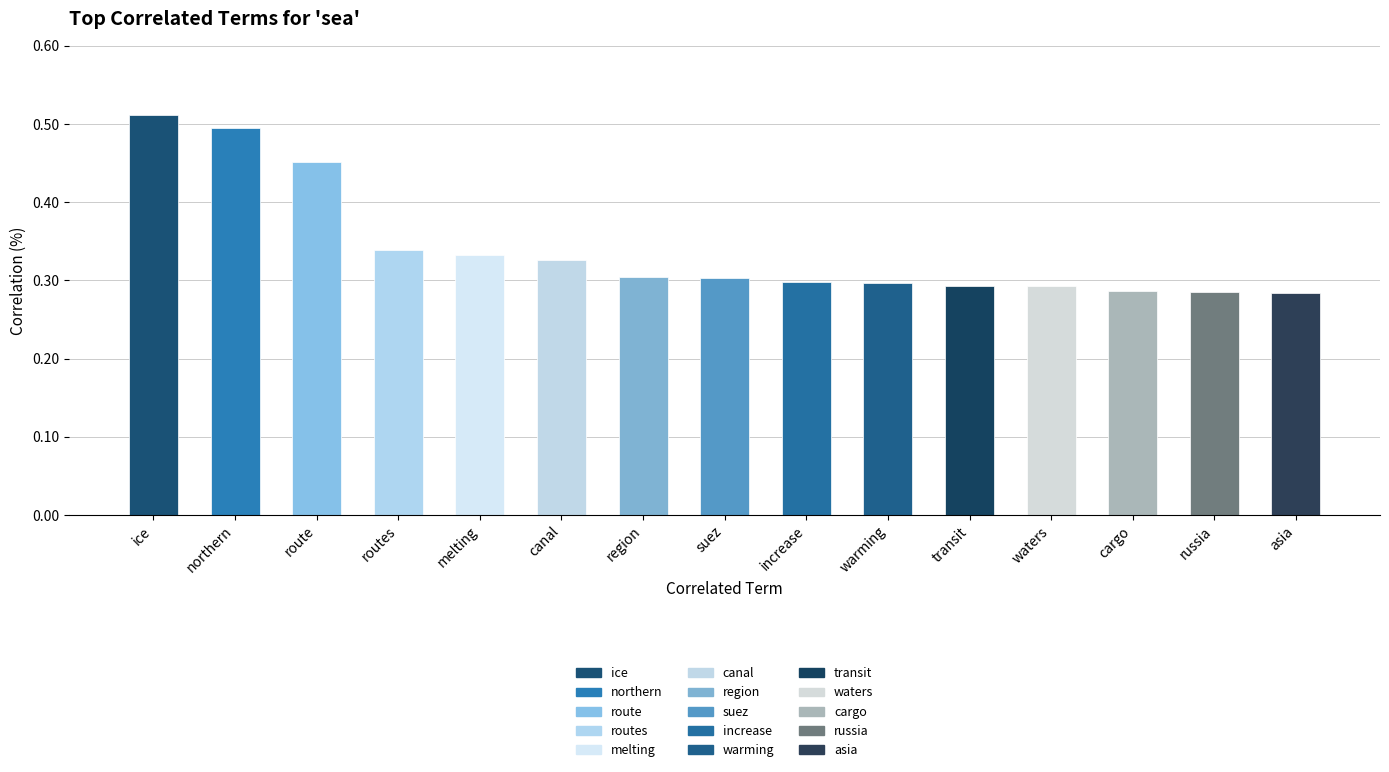

Are the bars grouped side by side (vs. stacked)?

No